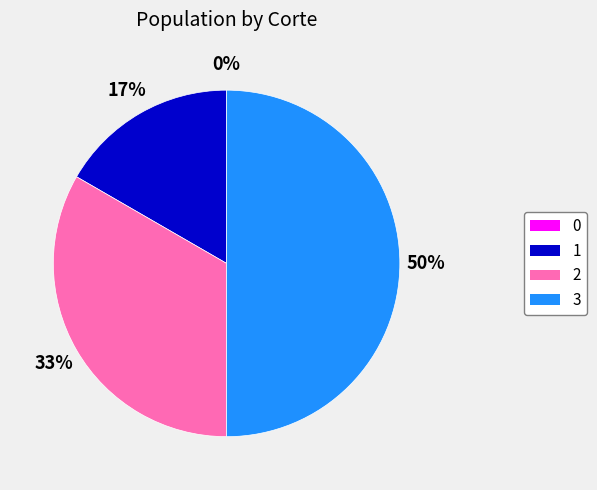

Which category has the biggest portion of the pie?

3